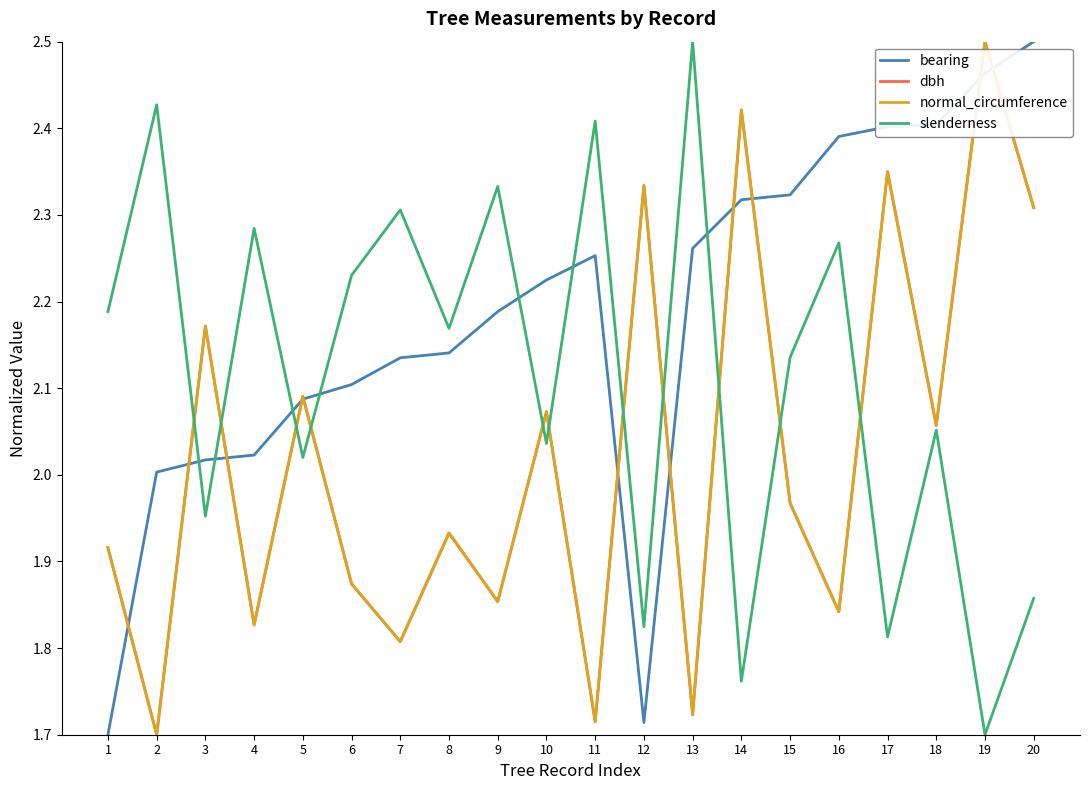

Which series ends up on top after the final intersection of slenderness and bearing?

bearing